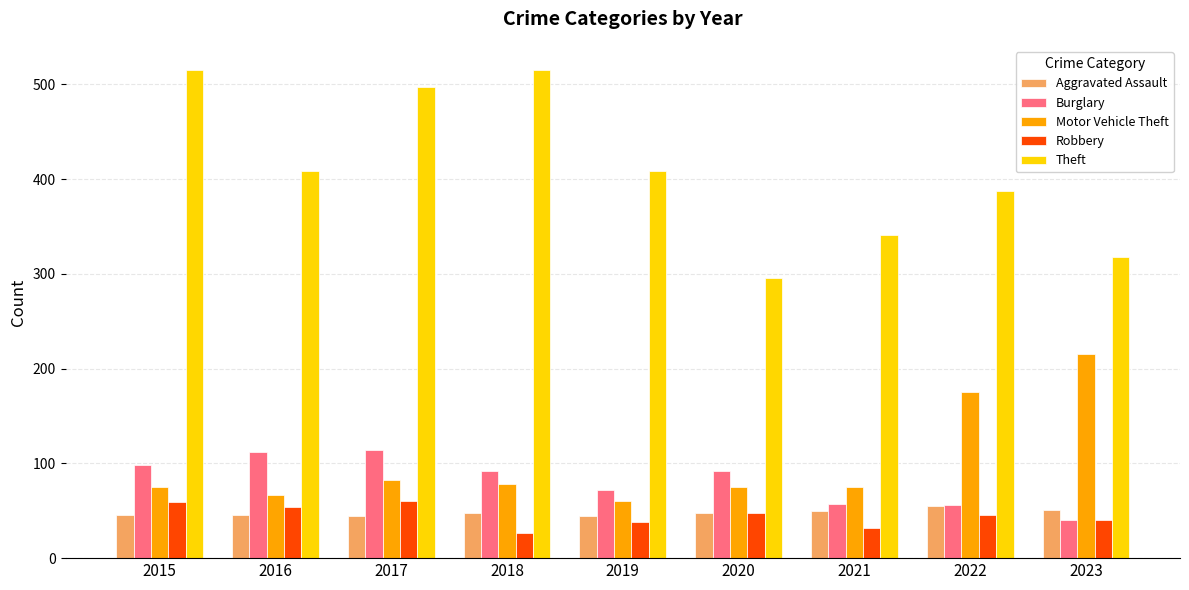

True or false: Motor Vehicle Theft has a value of 332 at 2023.

False